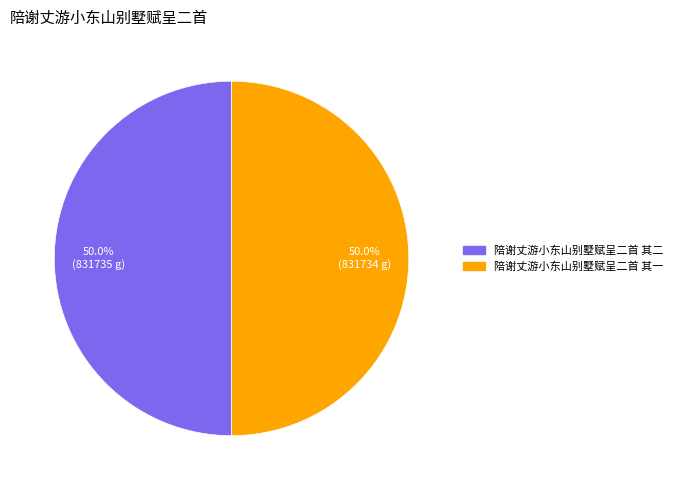

What is the ratio of the value at 陪谢丈游小东山别墅赋呈二首 其二 to the value at 陪谢丈游小东山别墅赋呈二首 其一?

1.0